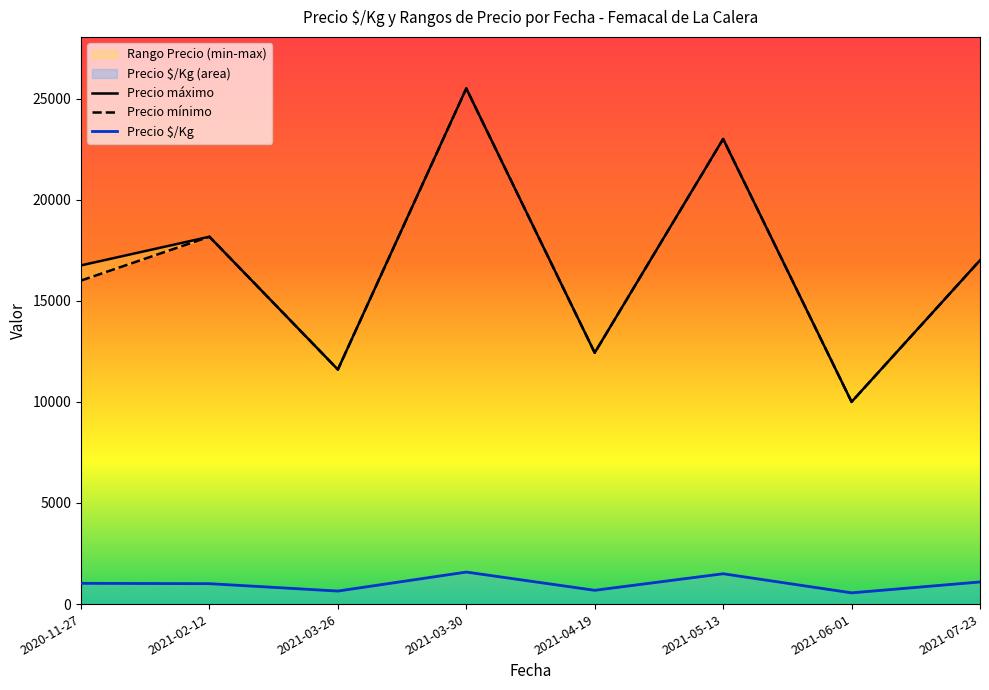

Between 2021-07-23 and 2021-02-12, which is larger?

2021-02-12